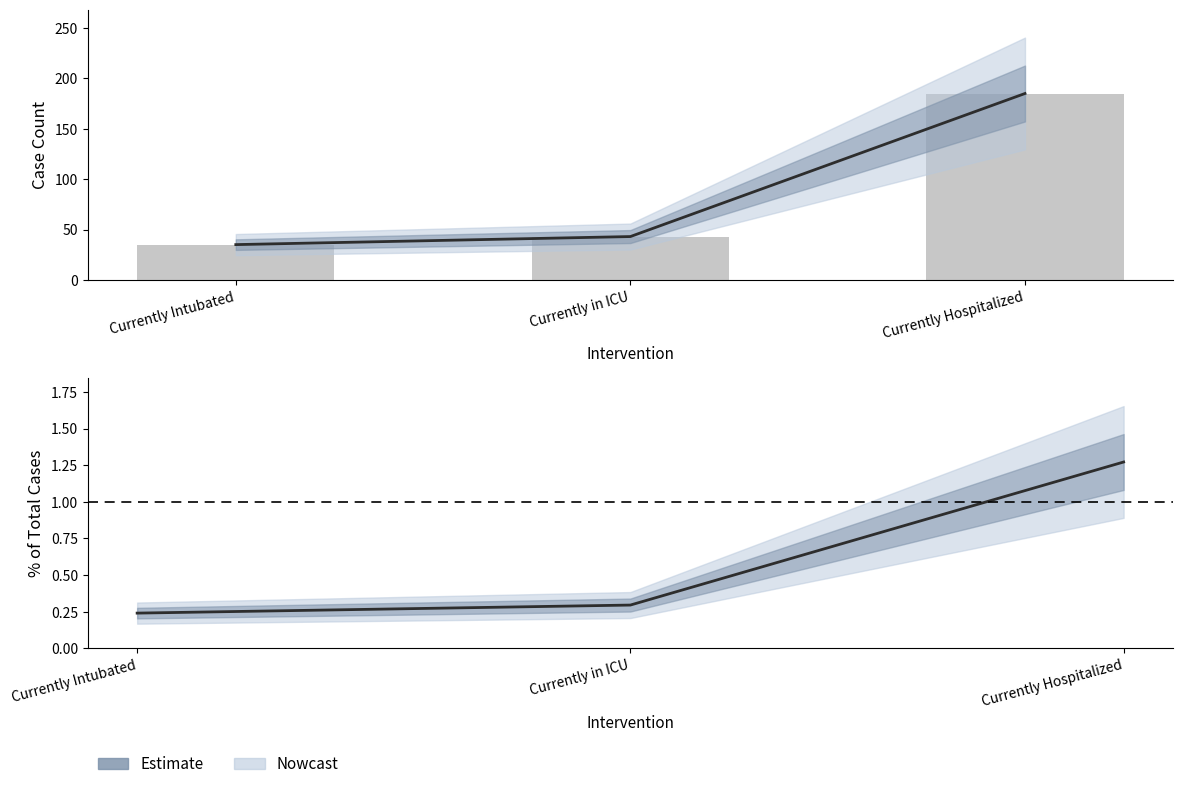

What is the label of the 1st bar from the right?

Currently Hospitalized